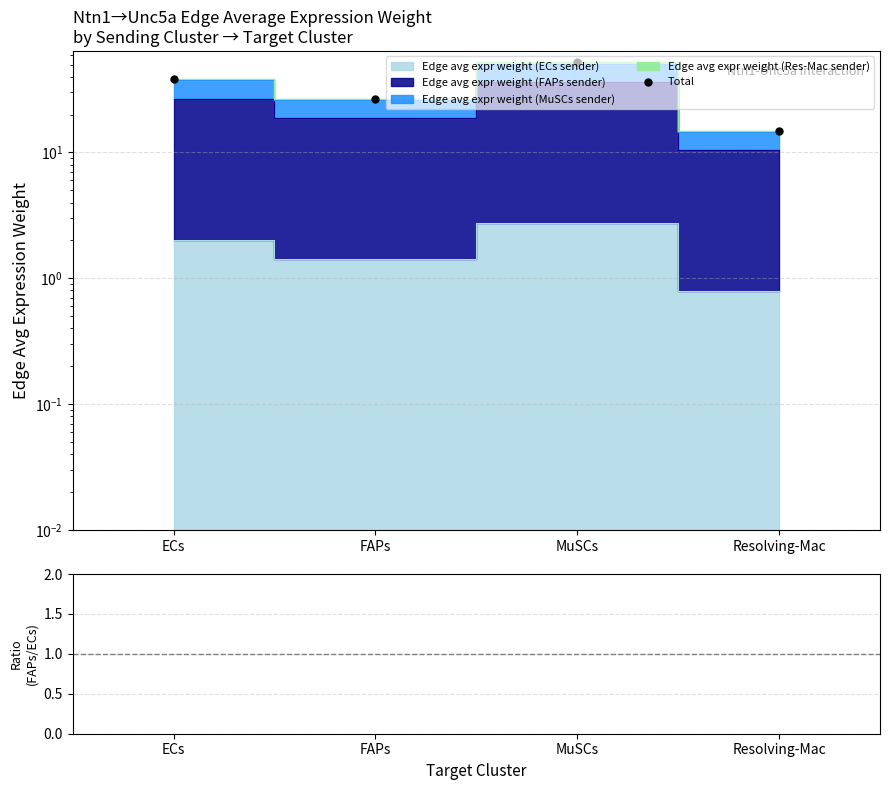

Where is the first local maximum for Total?

MuSCs